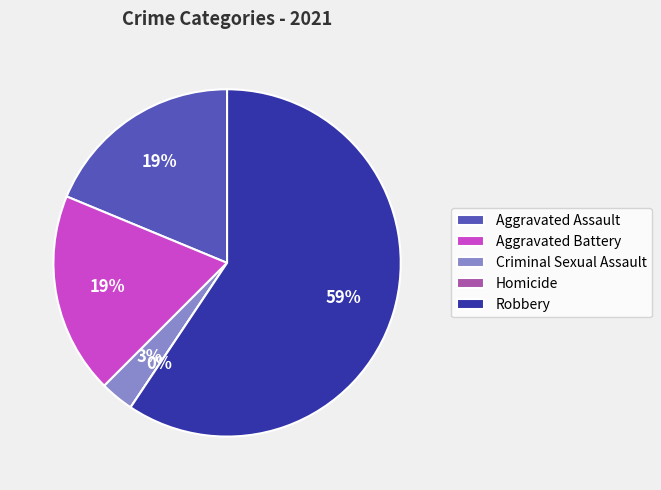

Rank the categories by value from highest to lowest.

Robbery, Aggravated Assault, Aggravated Battery, Criminal Sexual Assault, Homicide